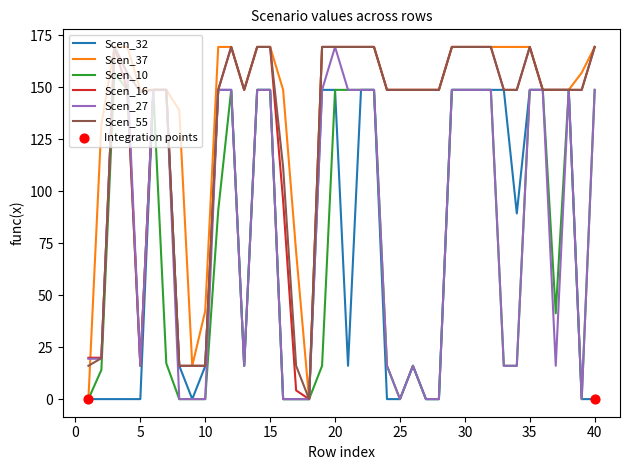

What is the maximum value shown in the chart?

169.3